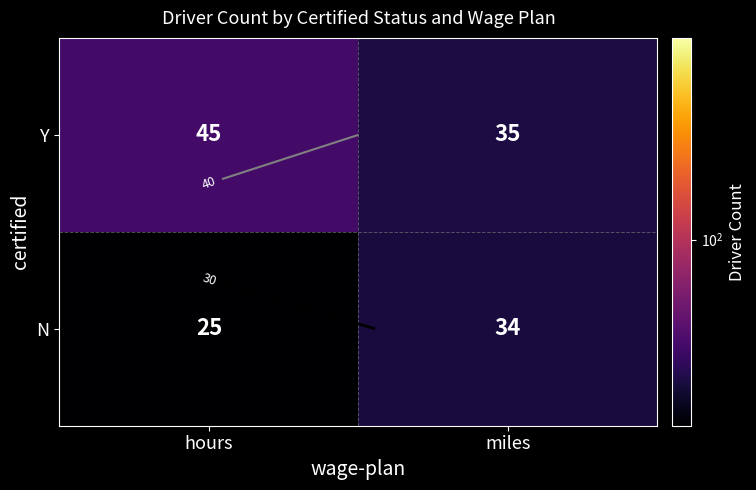

How many Y values are between 35 and 45?

2